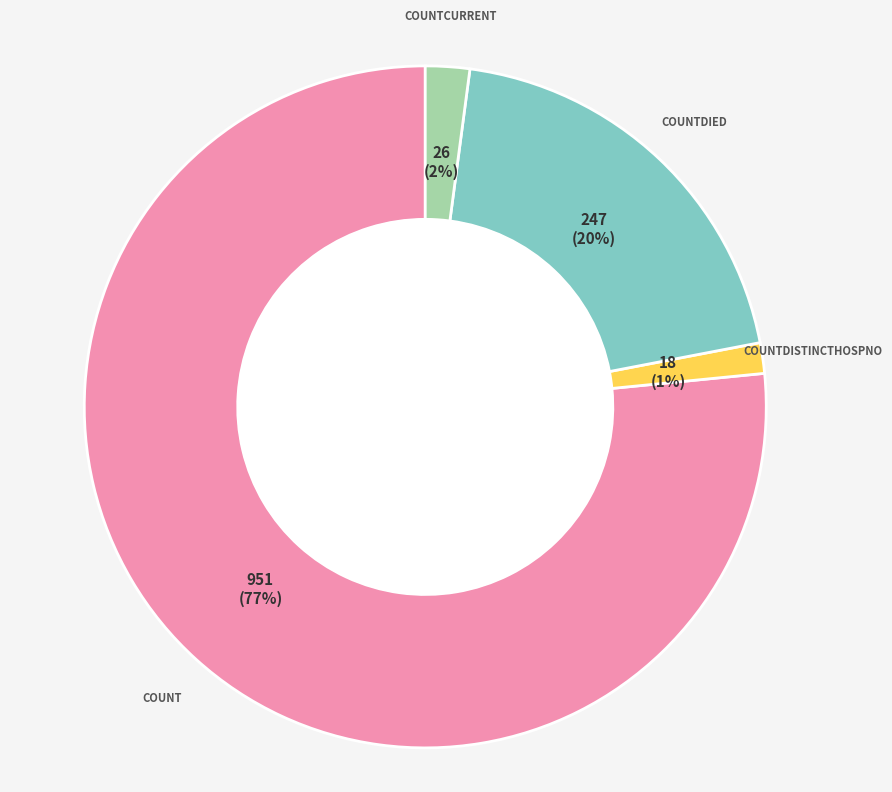

How many segments does this pie chart have?

4